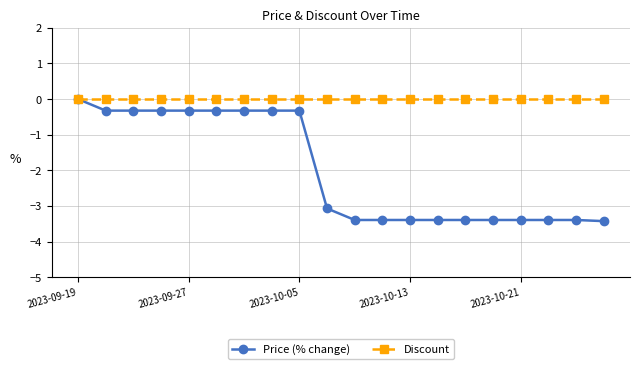

What is the minimum value shown in the chart?

-3.4